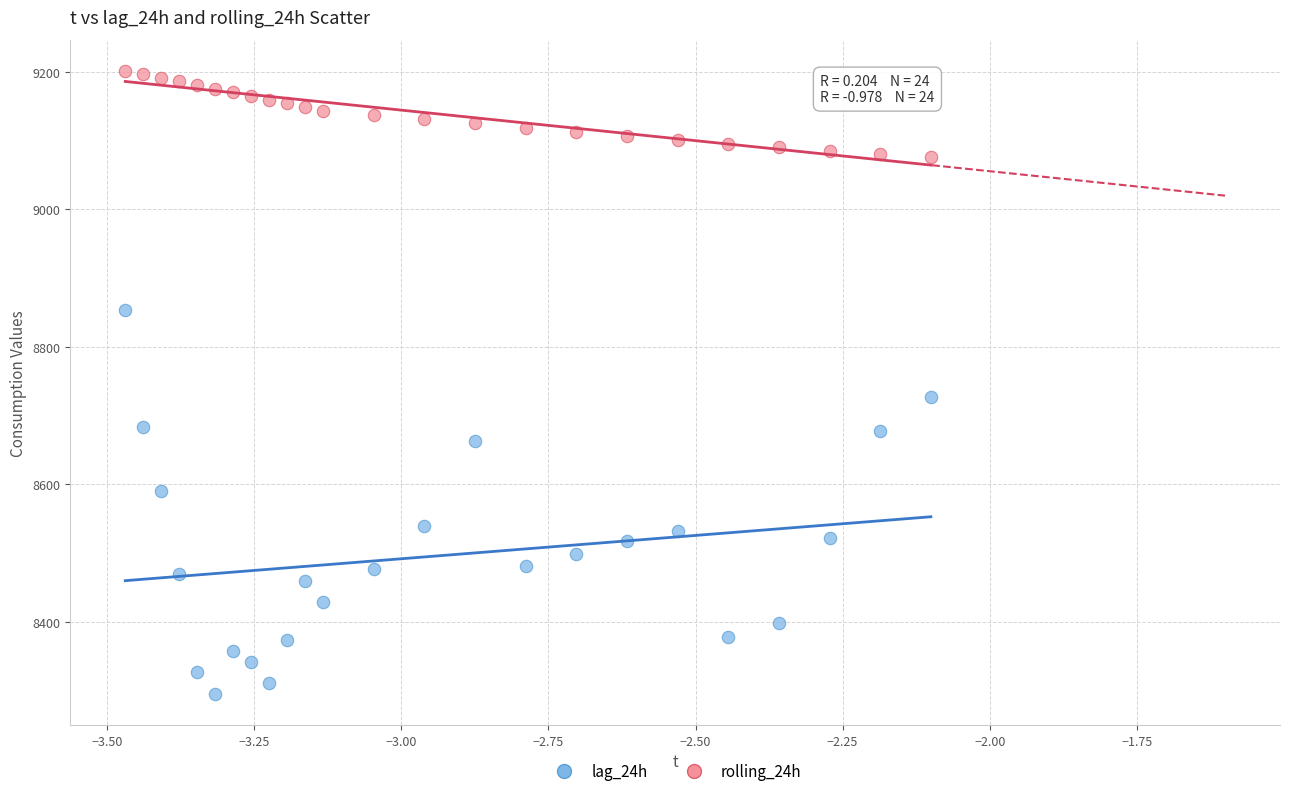

What is the X range (max minus min) for the scatter plot?

1.4